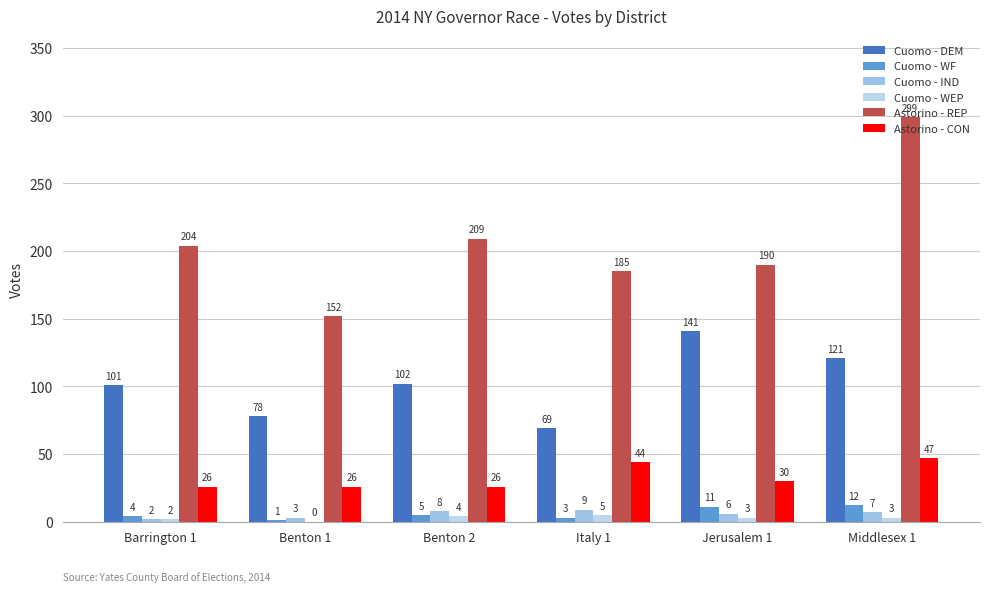

Is it true that Astorino - CON equals 71 at Middlesex 1?

False